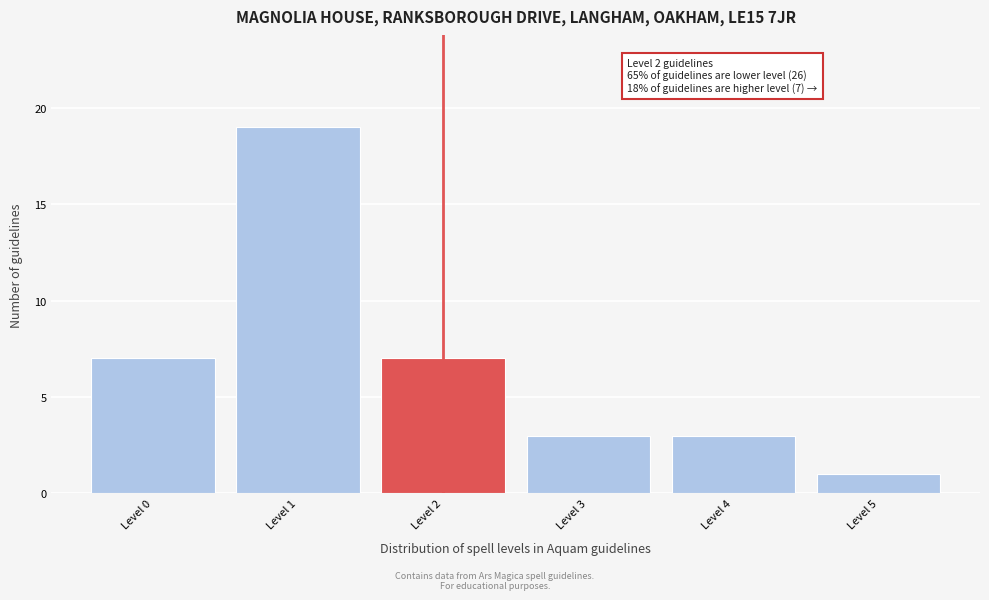

Over which range of the x-axis is the bar tallest?

0.5 to 1.5